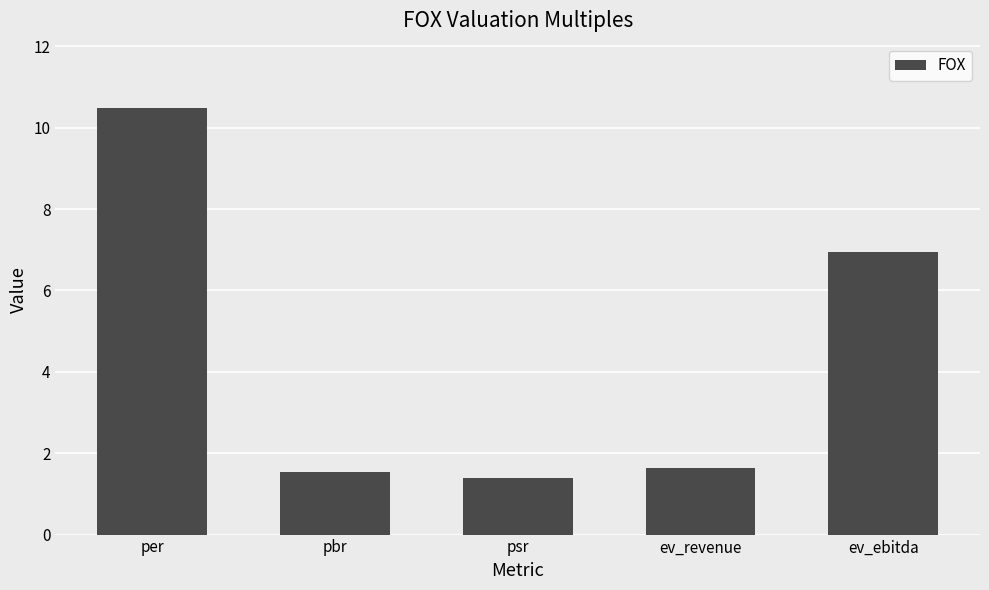

What is the average value?

4.4